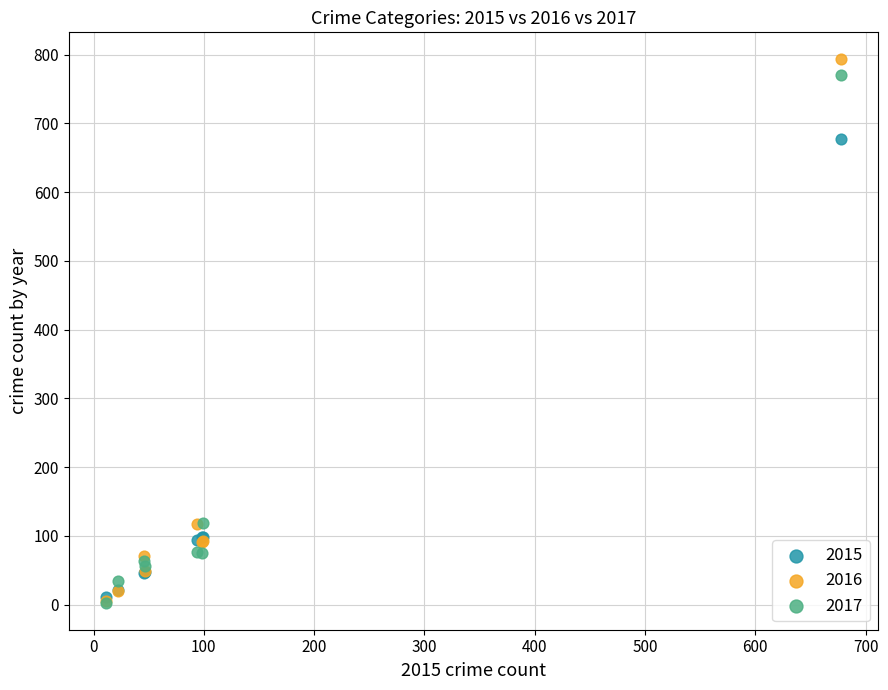

What are all the series names shown in the legend?

2015, 2016, 2017